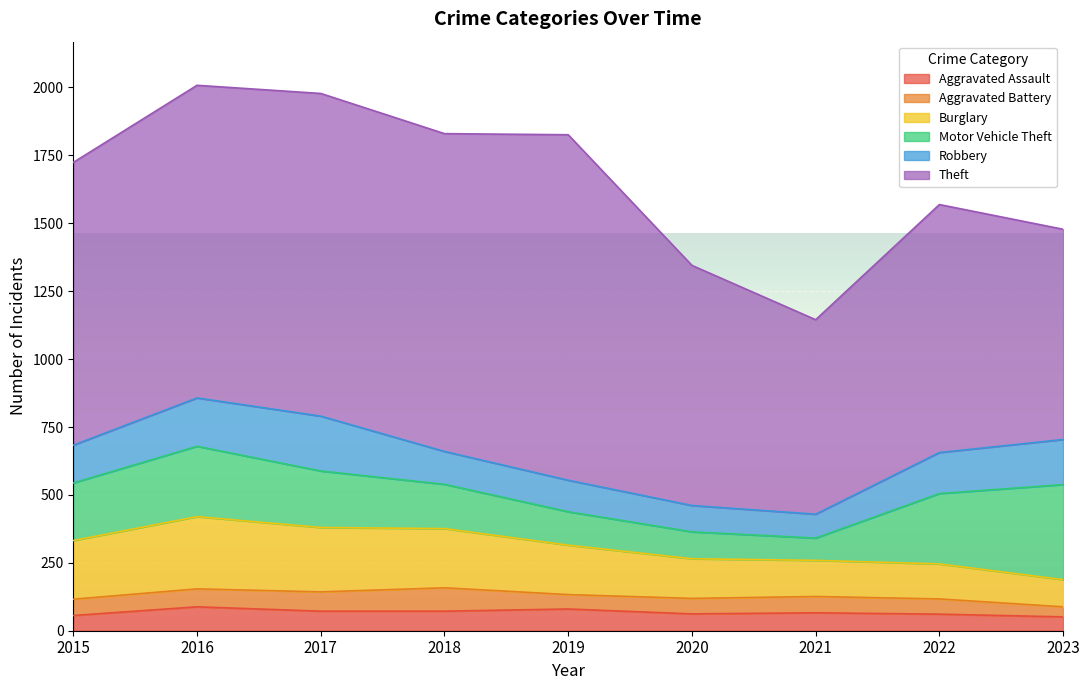

Where is Robbery nearest to the value 145?

2015